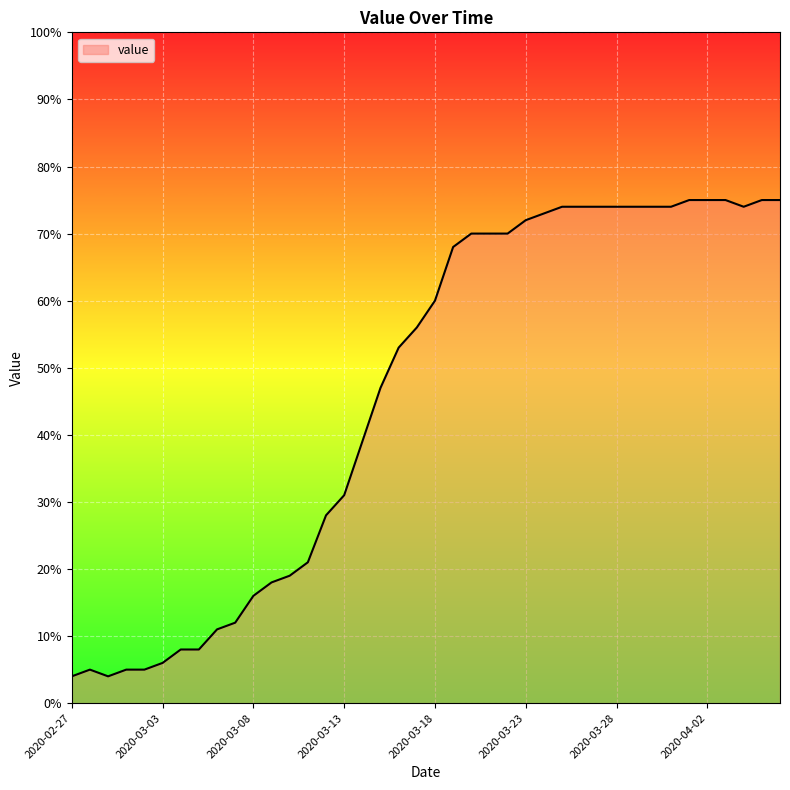

What is the minimum value shown in the chart?

4